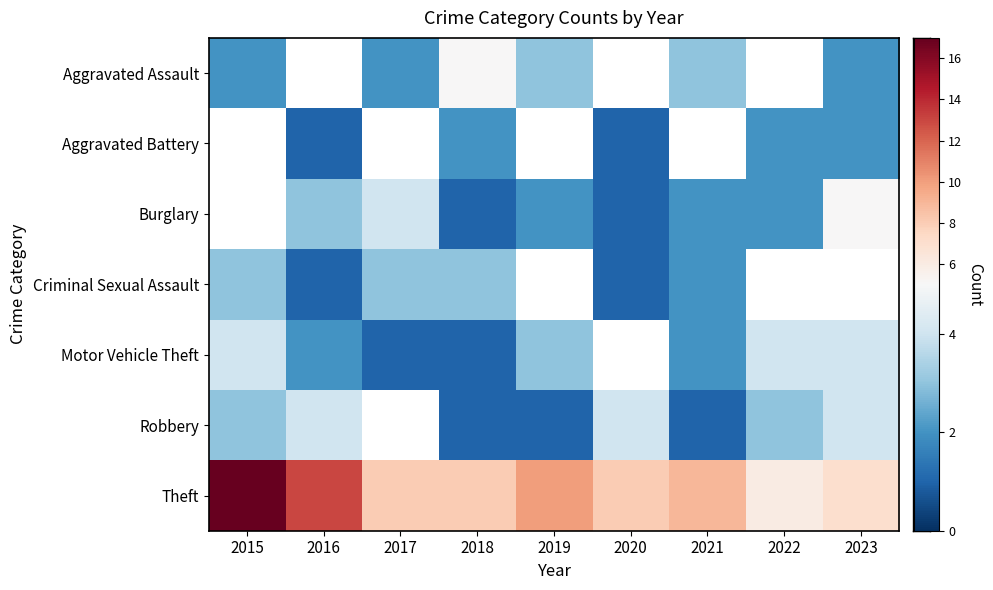

Which series has the widest spread of values?

row_6